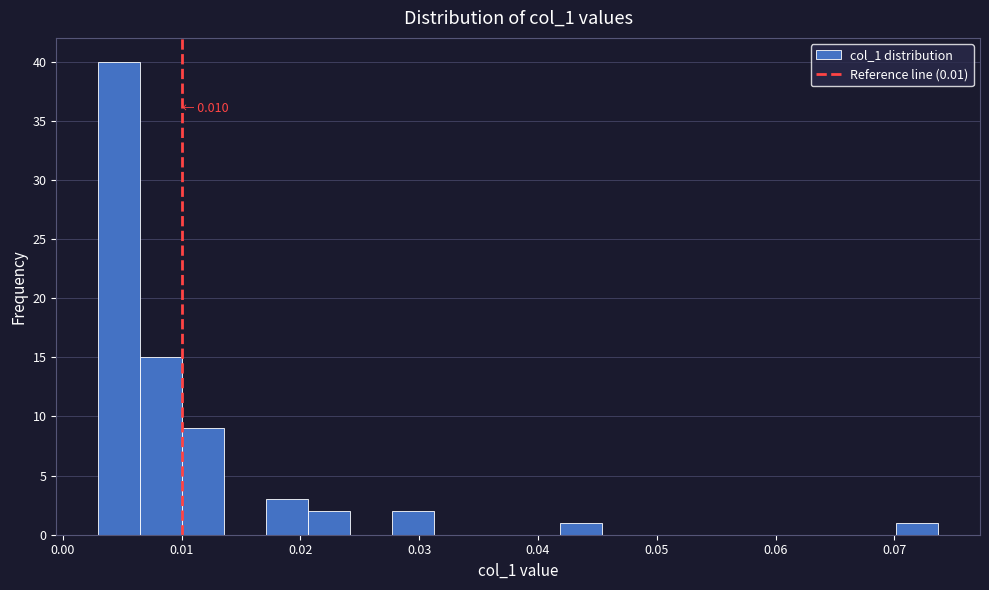

Read against the x-axis, roughly where is the centre of the tallest bar?

0.005